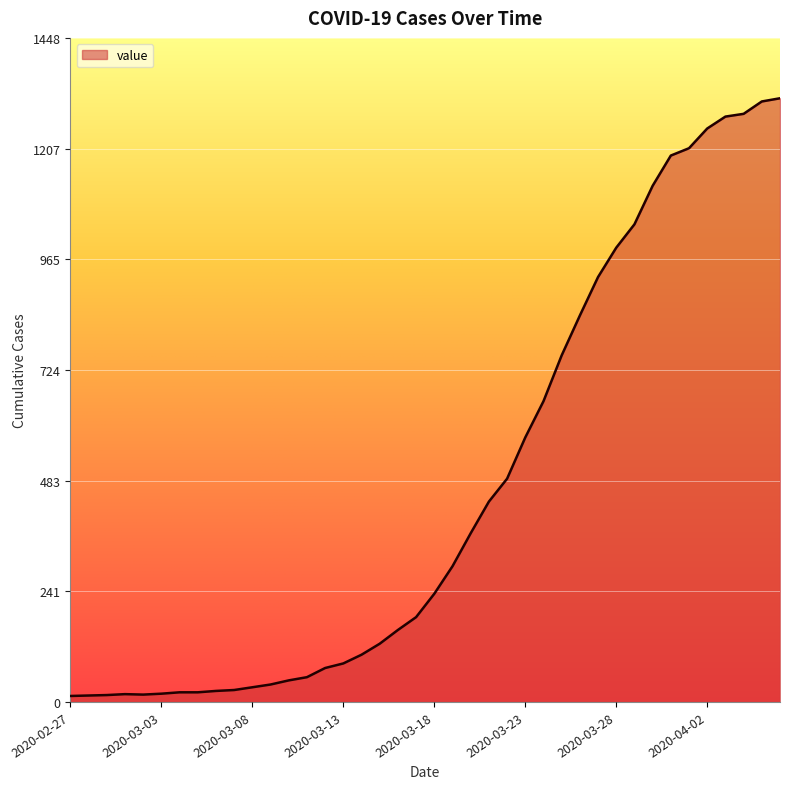

What is the maximum value shown in the chart?

1317